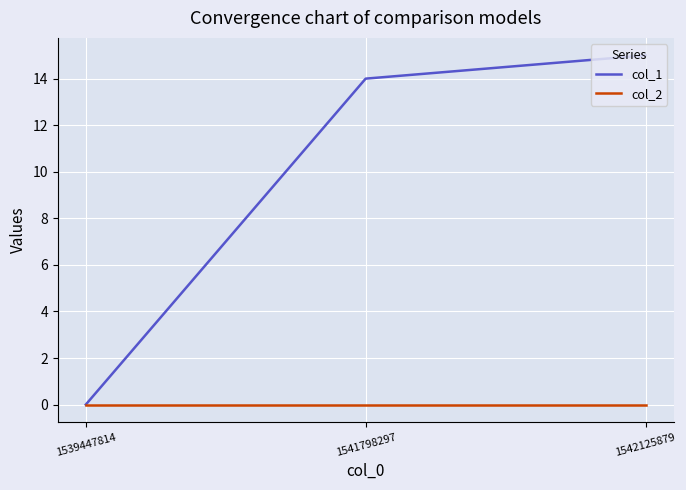

The col_2 series shows 0 at 1542125879. True or false?

True